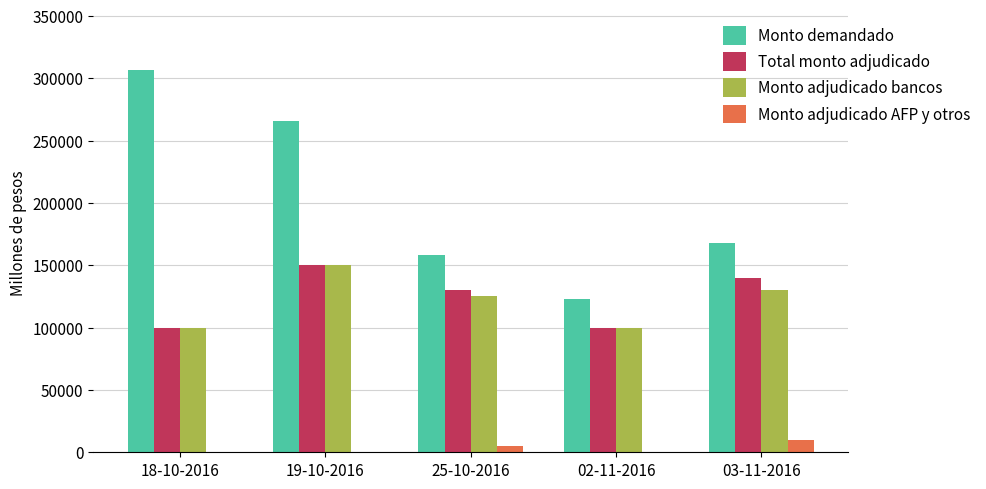

Does the chart contain stacked bars?

No